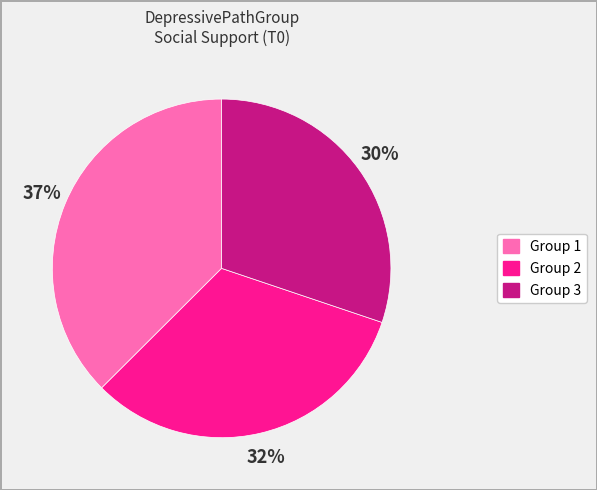

Is there any slice that represents more than half of the pie?

No